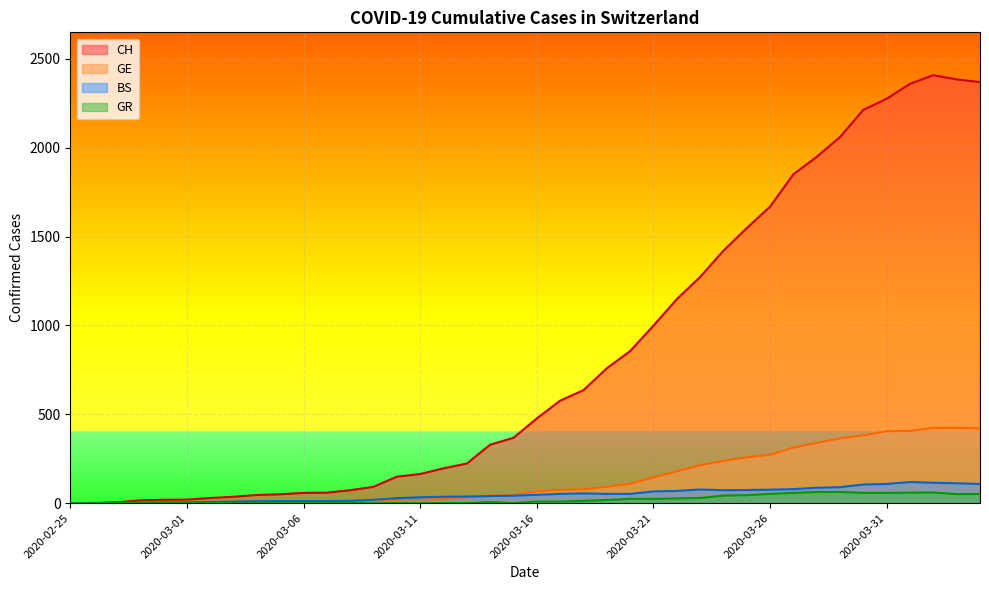

The value of BS at 2020-03-04 is 11. True or false?

True